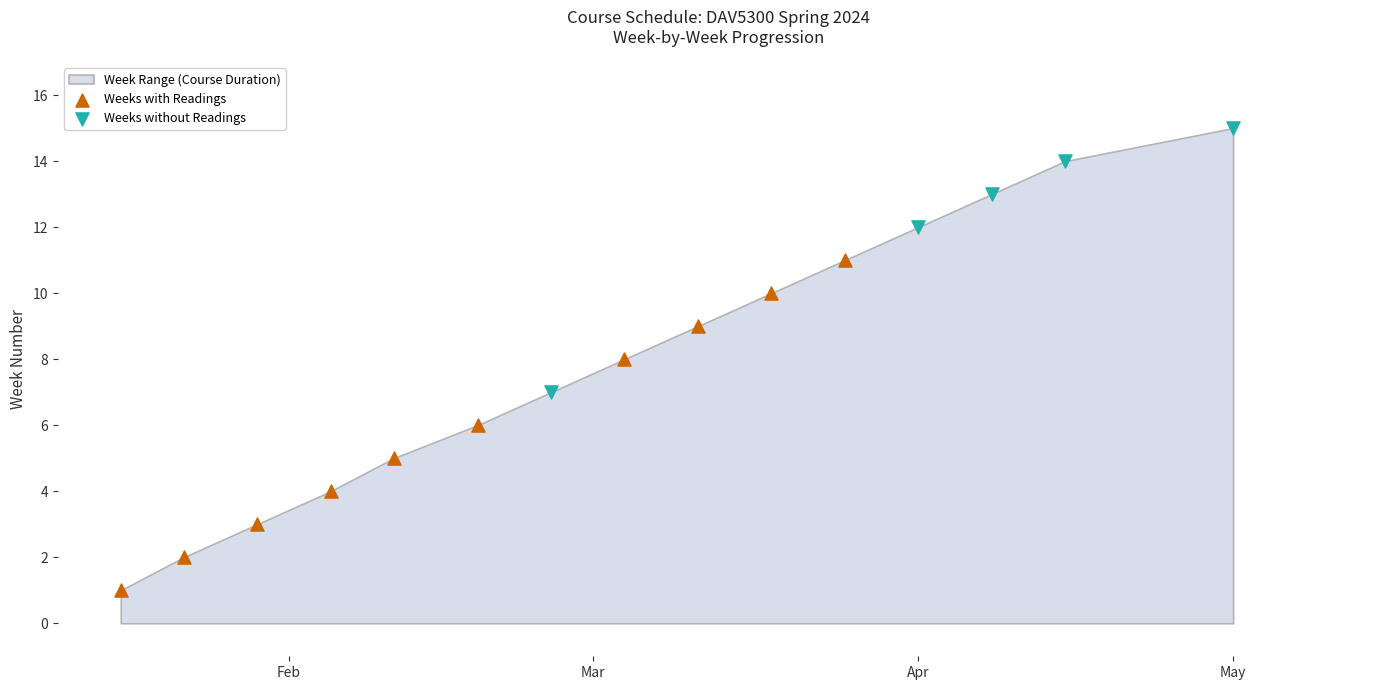

Which series has the widest spread of Y values?

Weeks with Readings